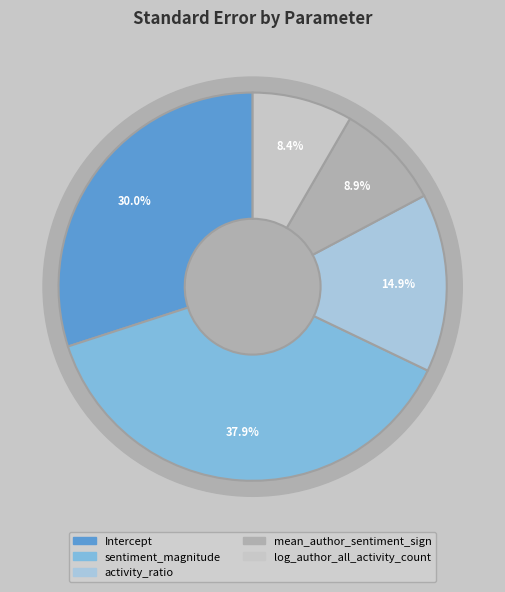

To the nearest percent, what is the average slice percentage?

20%